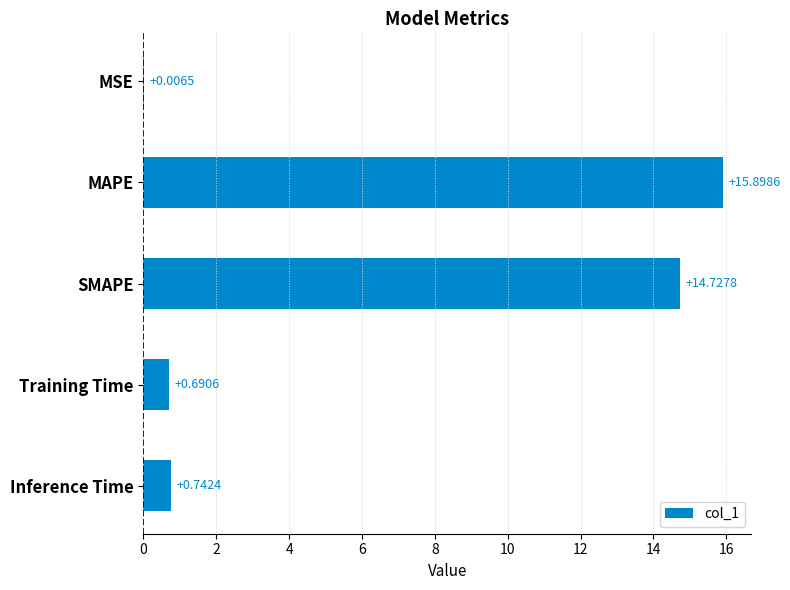

Where is the data nearest to the value 7?

Inference Time